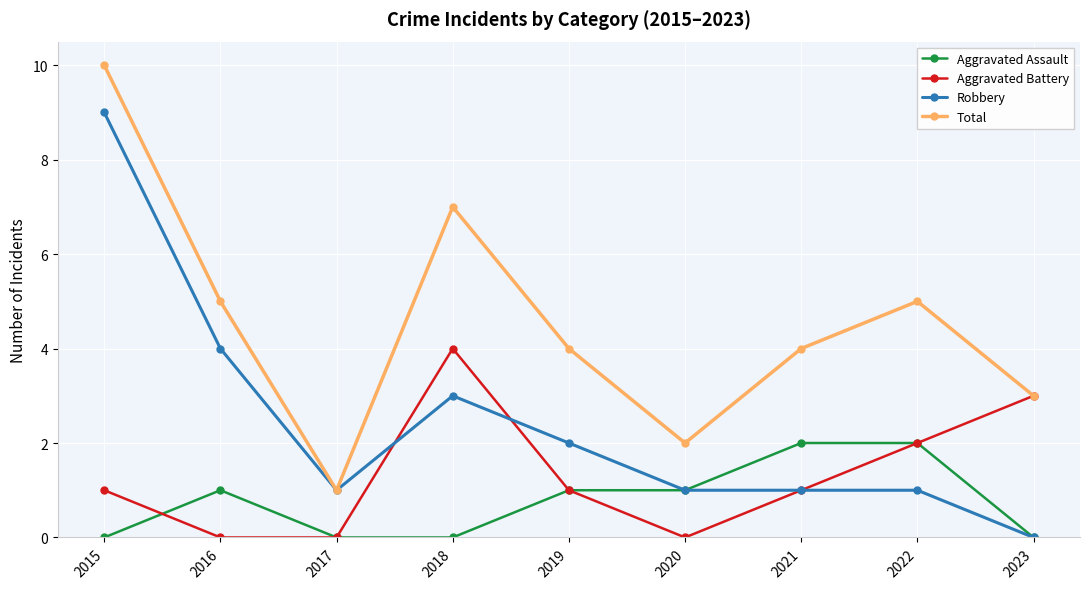

List the series in order of their peak value, highest first.

Total, Robbery, Aggravated Battery, Aggravated Assault